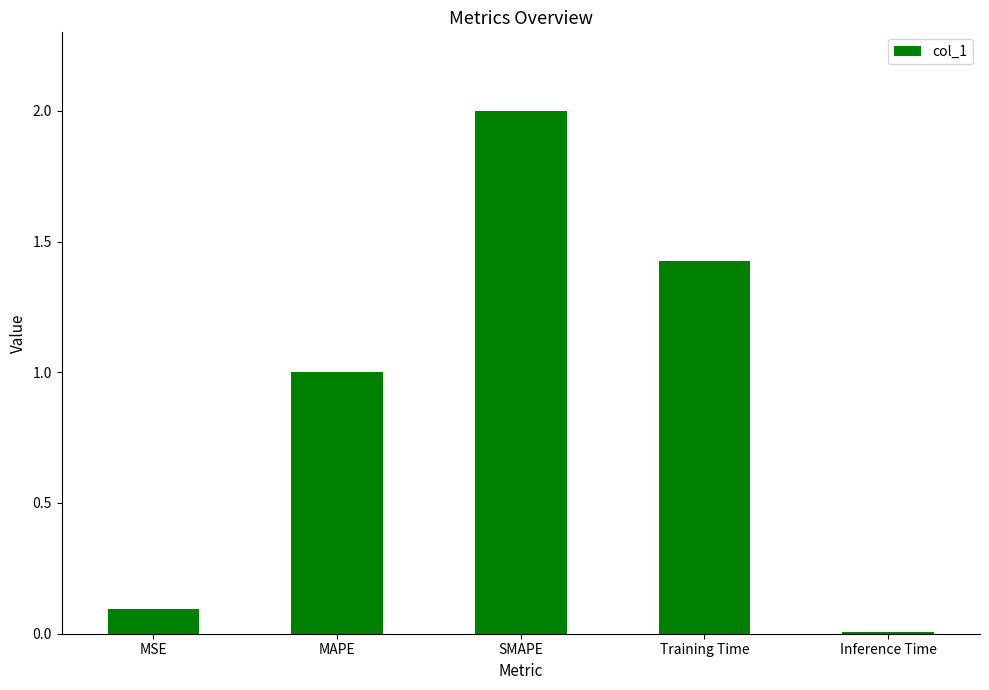

Which category has the lowest value across all series?

Inference Time